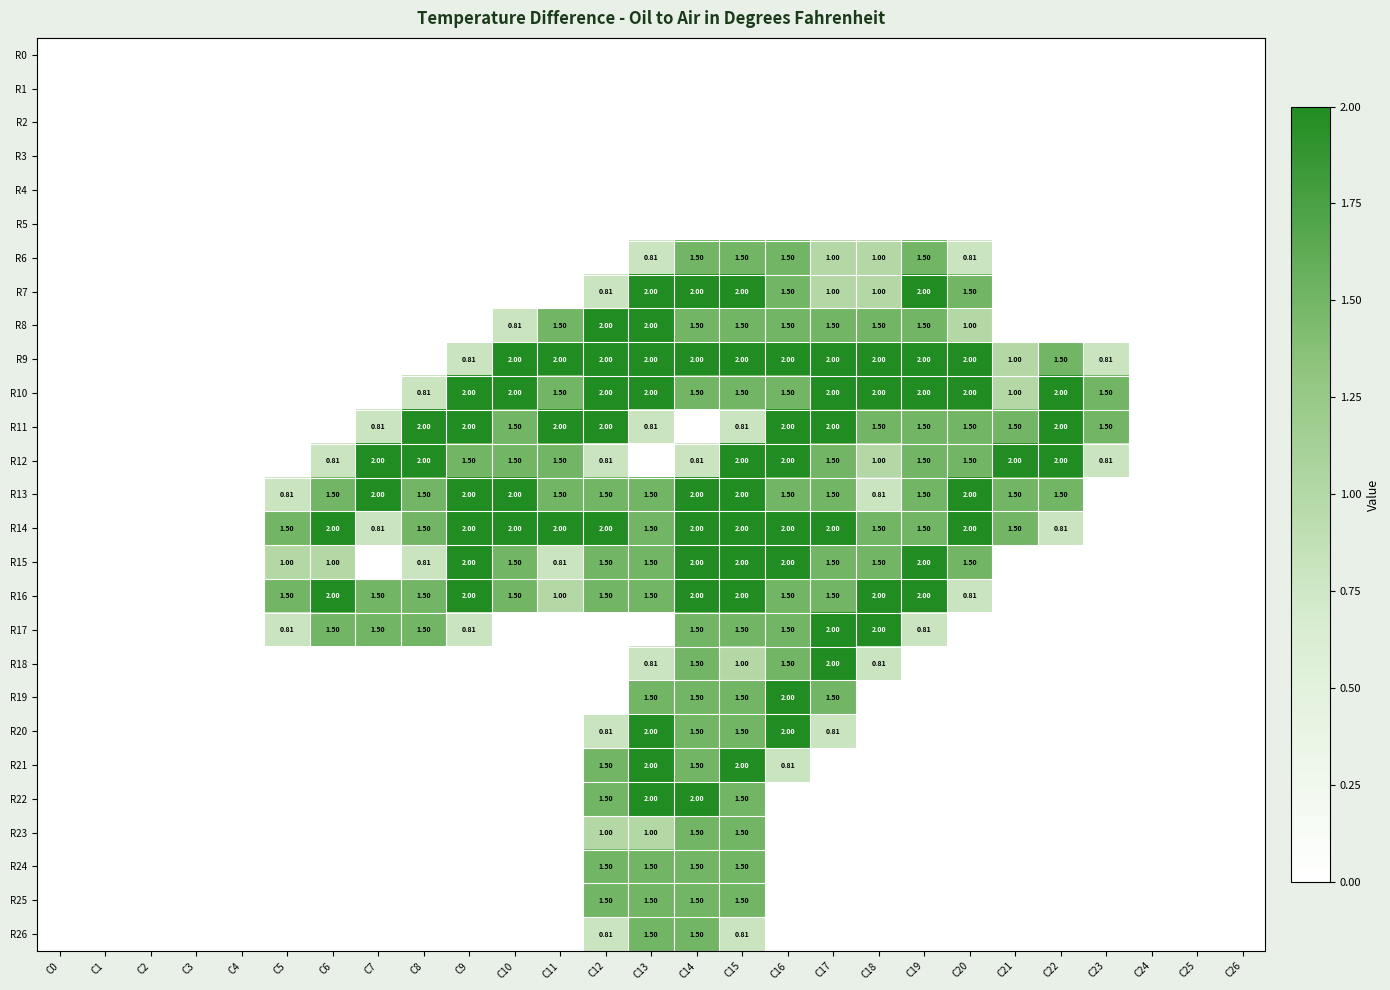

Which series changed the most between C14 and C19?

R22